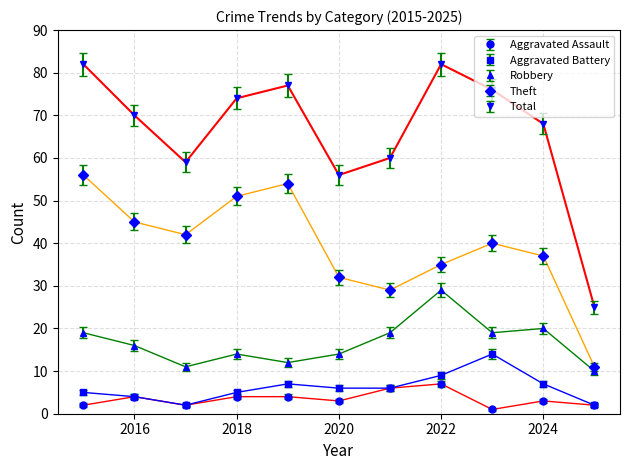

Which series has the largest total across all categories?

Total